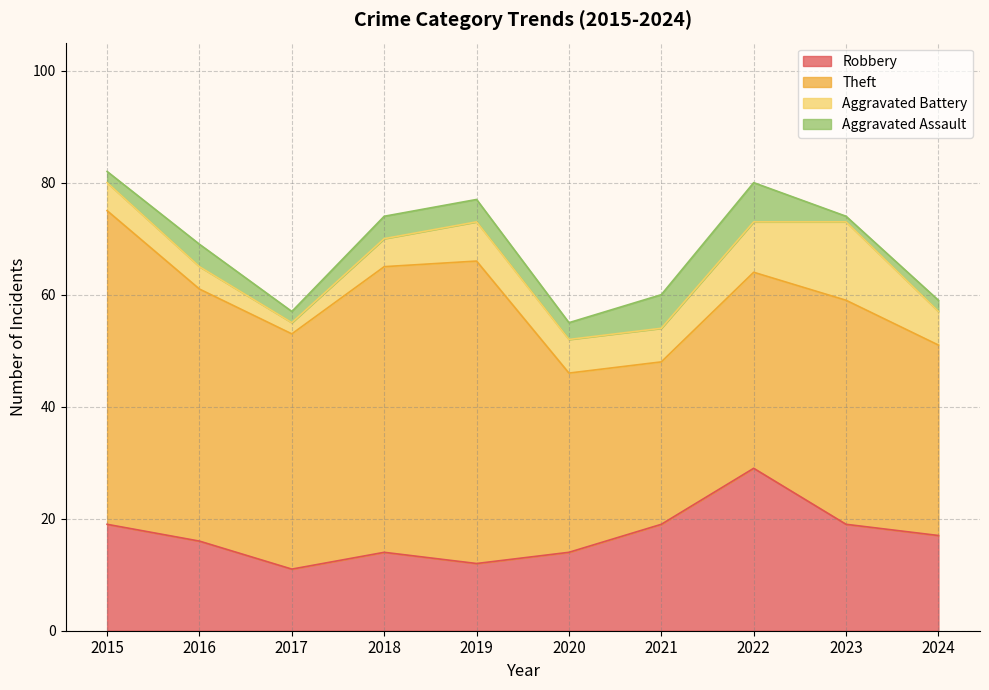

At which category is the sum across all series the highest?

2015